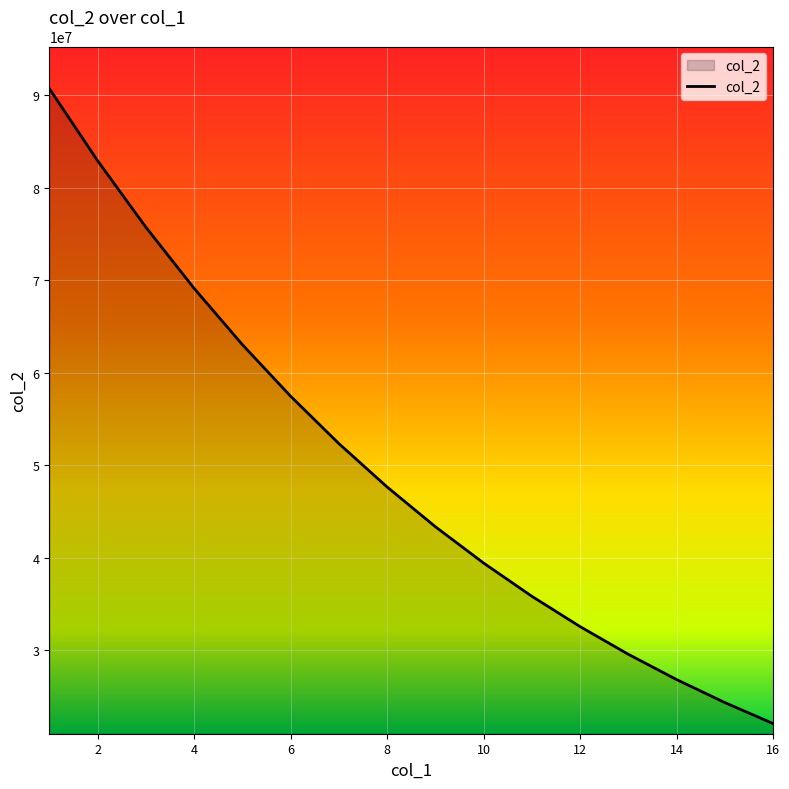

Reading right to left, transcribe all the data shown in this chart.

22068589.5	24335239.1	26823618.4	29553729.5	32547108.9	35826898.1	39417908.1	43346675.1	47641504.0	52332494.9	57451550.0	63032352.8	69110315.0	75722481.2	82907383.2	90704833.0